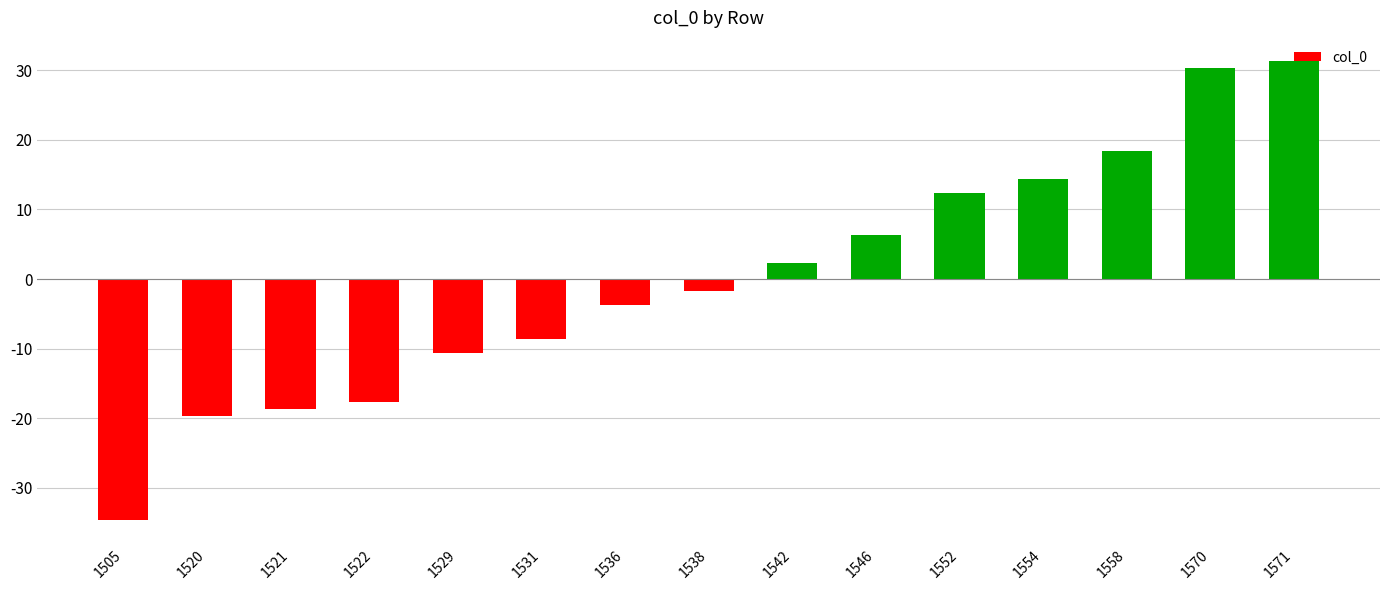

Does the chart contain stacked bars?

No